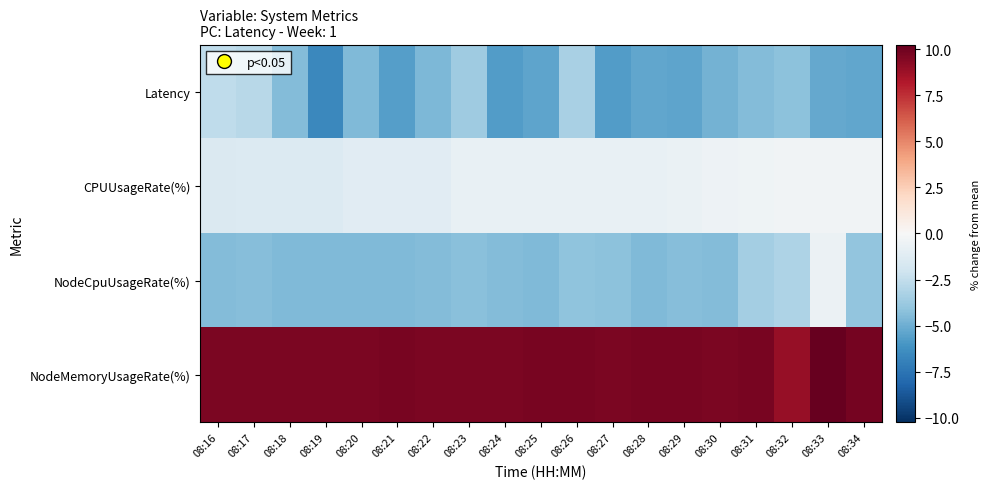

Between 08:25 and 08:16, which is larger?

08:16